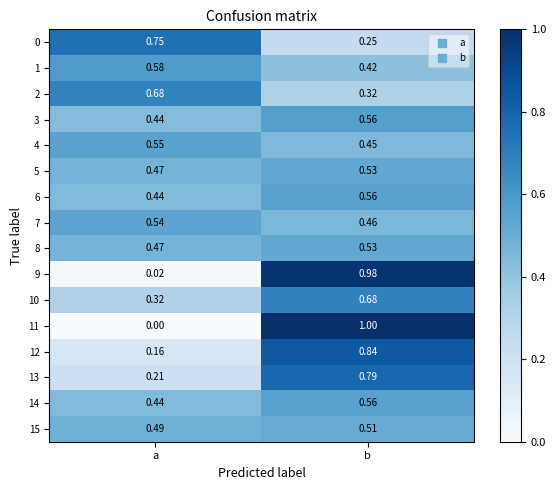

Where is 0 nearest to the value 0?

b